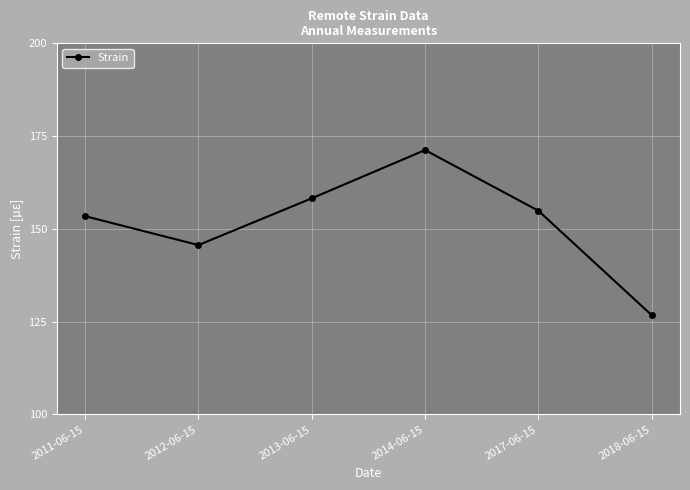

List the labels in order of value, largest first.

2014-06-15, 2013-06-15, 2017-06-15, 2011-06-15, 2012-06-15, 2018-06-15